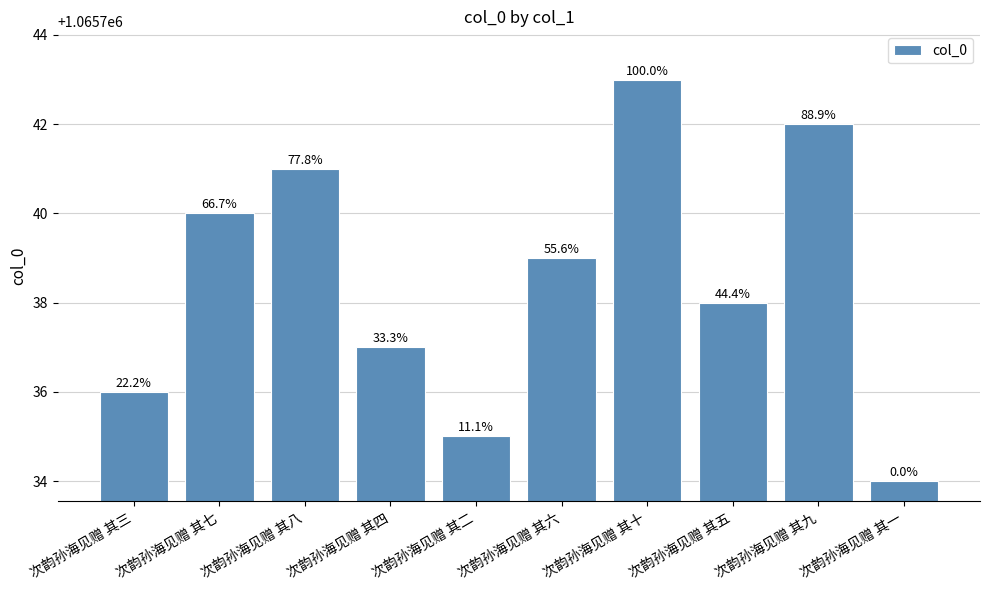

What is the average value?

1065738